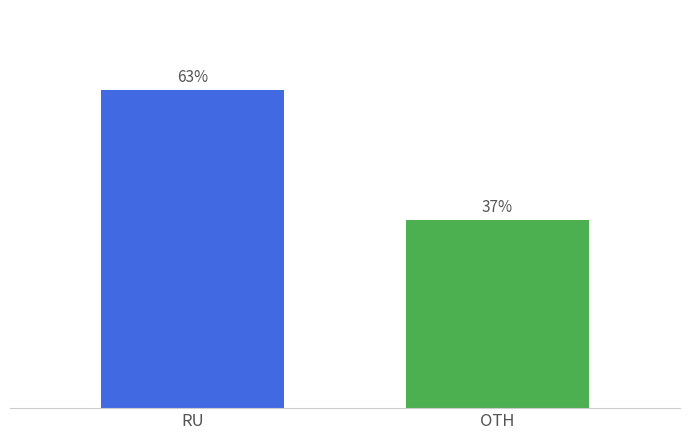

At which category does the chart reach its peak across all series?

RU